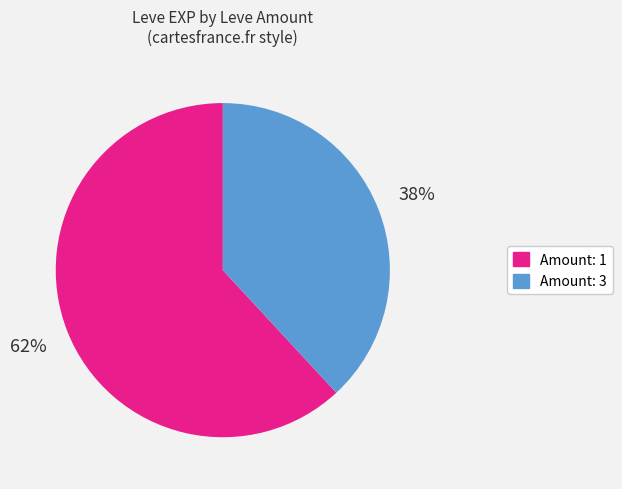

Does any single category account for the majority?

Yes